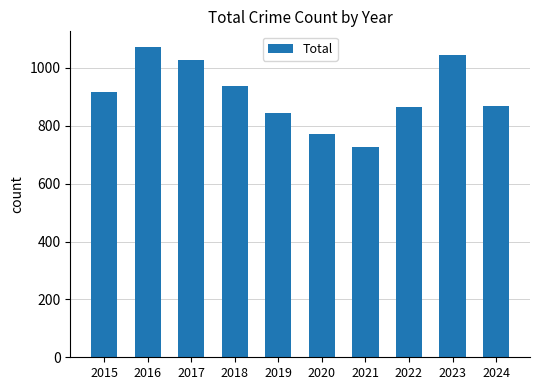

The chart shows a value of 381 at 2018. True or false?

False